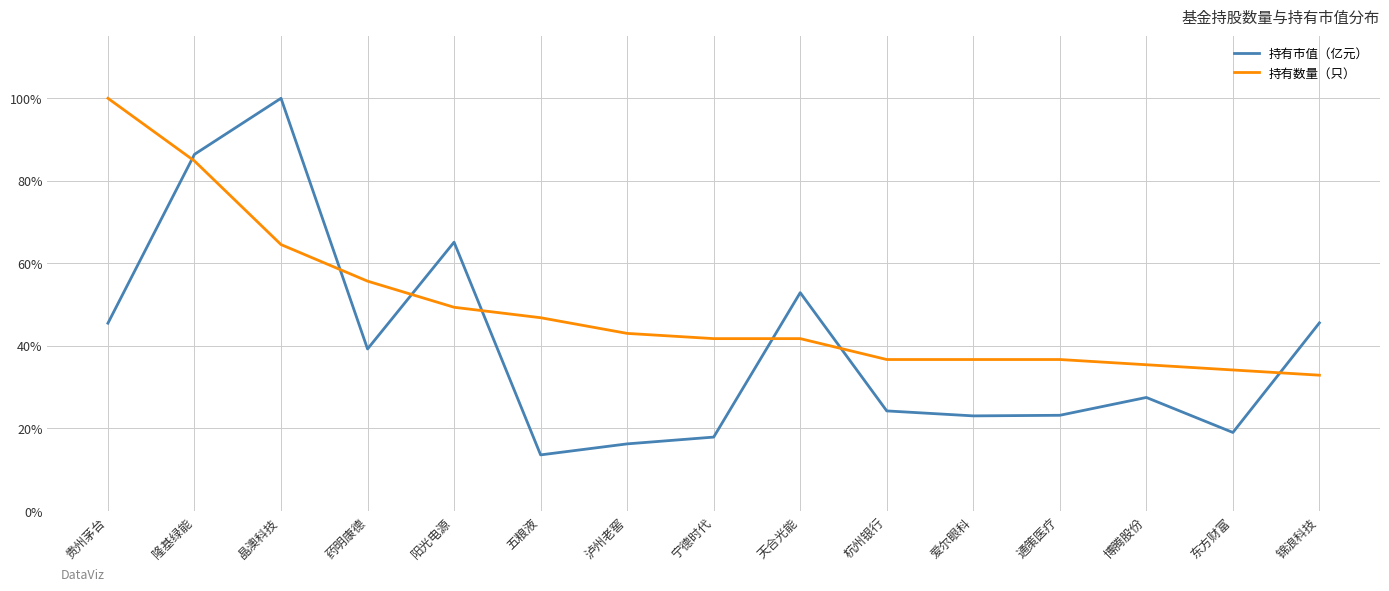

What is the difference between the maximum and second lowest values in the 持有市值（亿元） series?

83.7